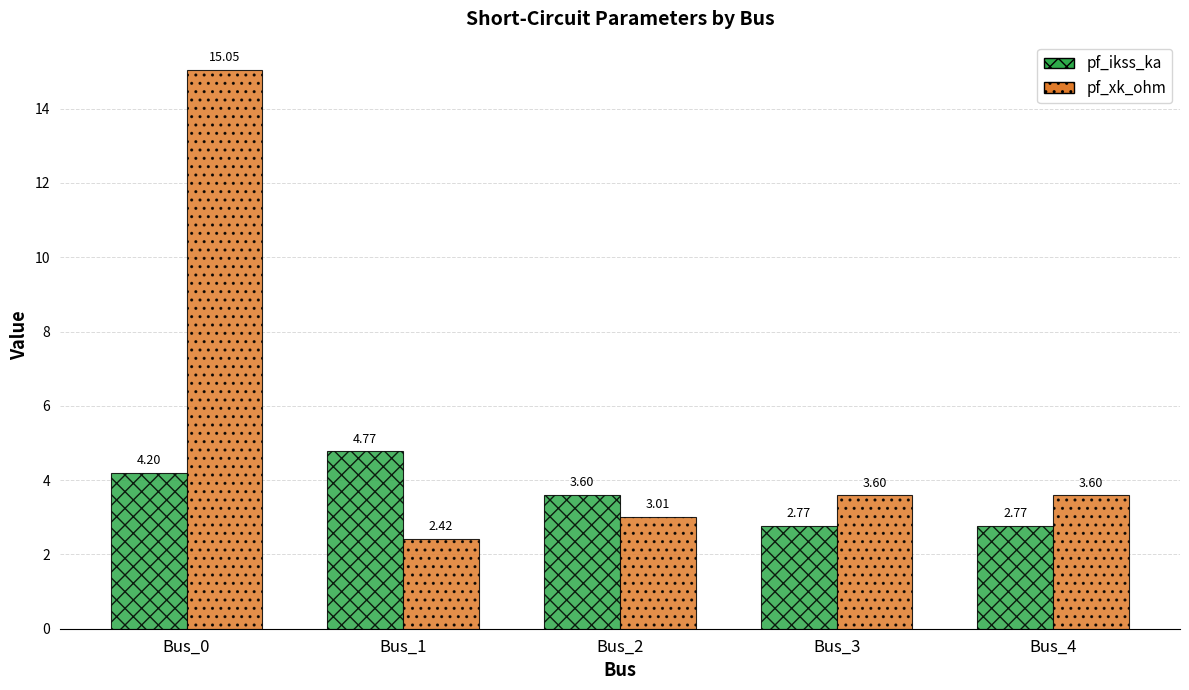

List the series in order of their peak value, highest first.

pf_xk_ohm, pf_ikss_ka